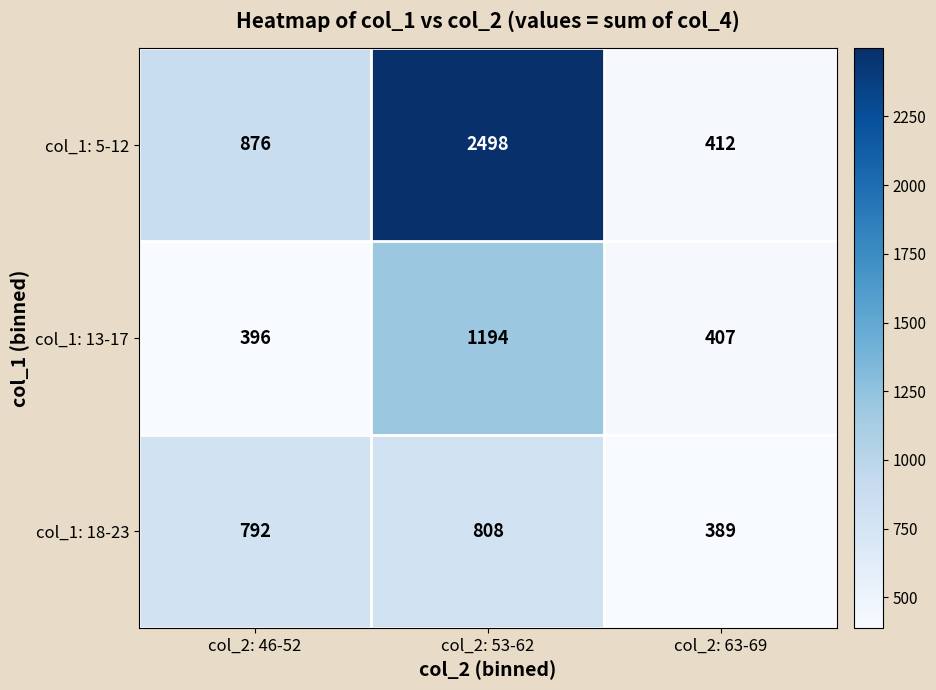

Reading right to left, extract all data points from this chart.

col_1: 5-12: col_2: 63-69=412	col_2: 53-62=2498	col_2: 46-52=876
col_1: 13-17: col_2: 63-69=407	col_2: 53-62=1194	col_2: 46-52=396
col_1: 18-23: col_2: 63-69=389	col_2: 53-62=808	col_2: 46-52=792